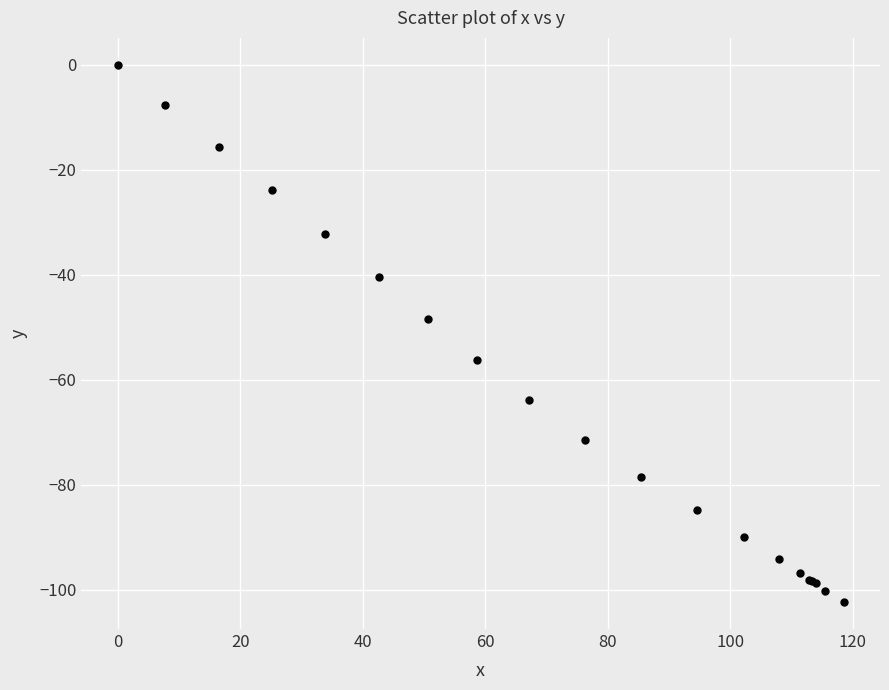

What Y value in the scatter plot is closest to -51?

-48.4